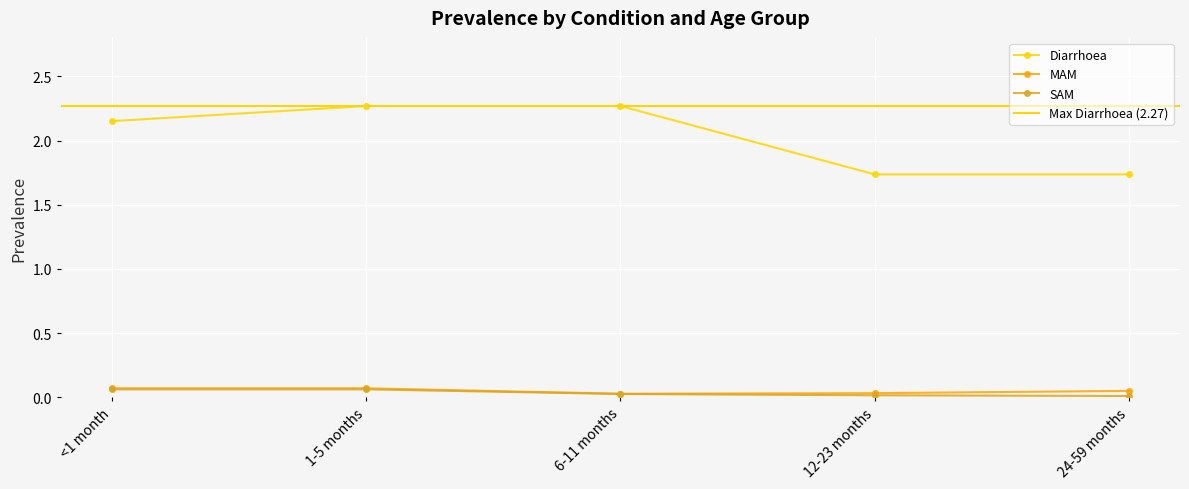

The value of Diarrhoea at <1 month is 3.5. True or false?

False